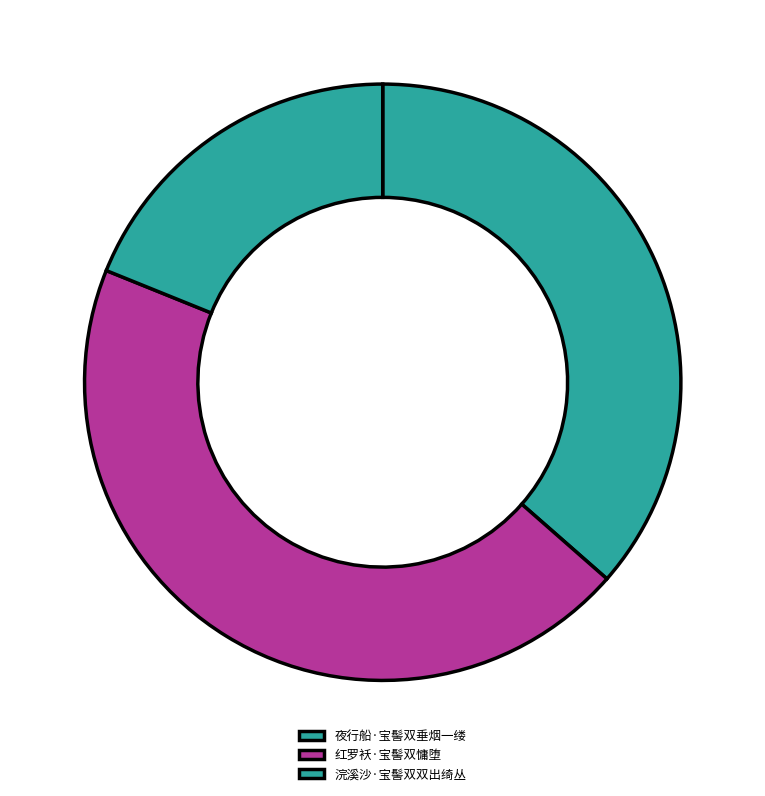

True or false: 浣溪沙·宝髻双双出绮丛 accounts for 4% of the total.

False